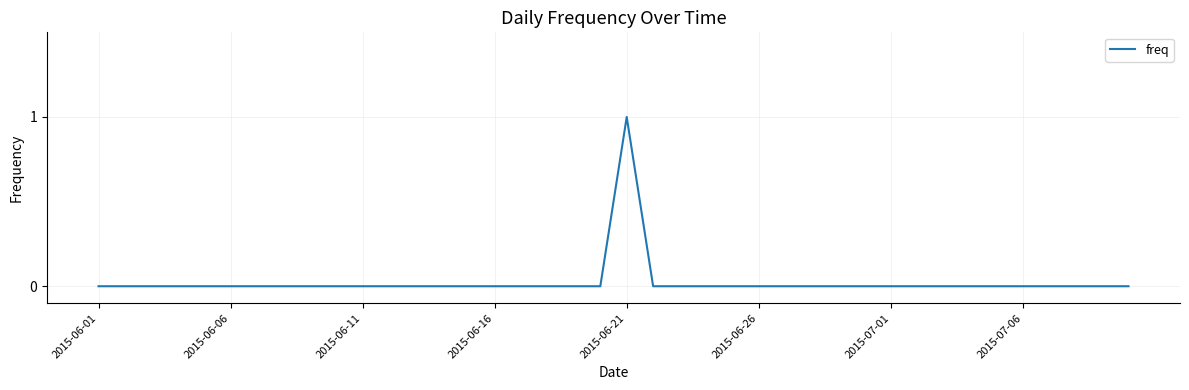

What is the greatest value displayed?

1